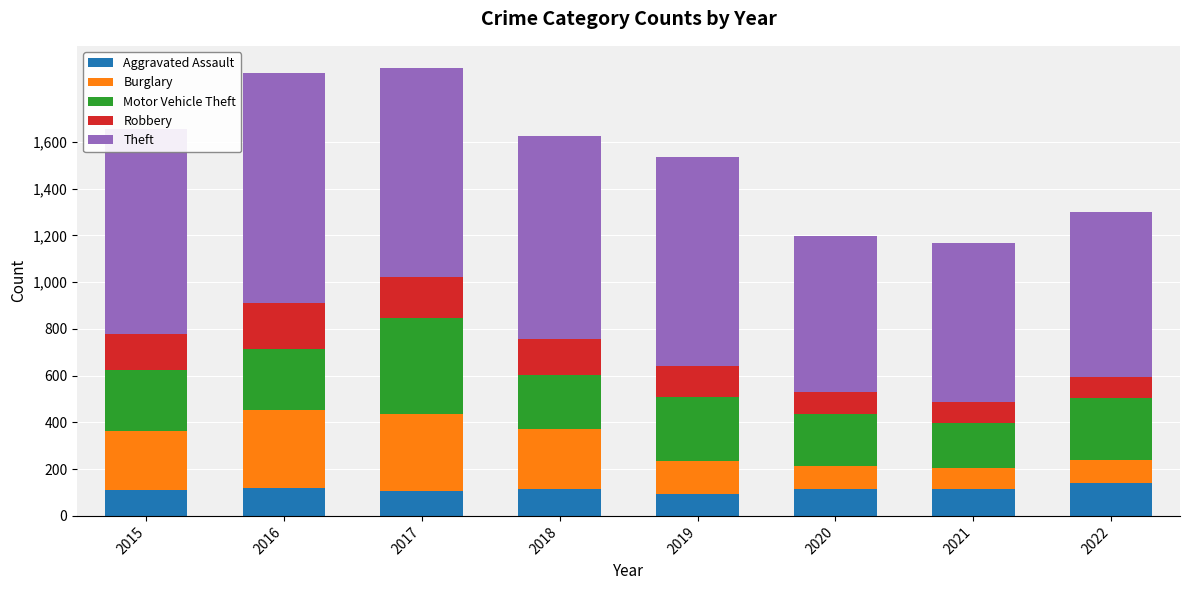

The value of Aggravated Assault at 2019 is 92. True or false?

True